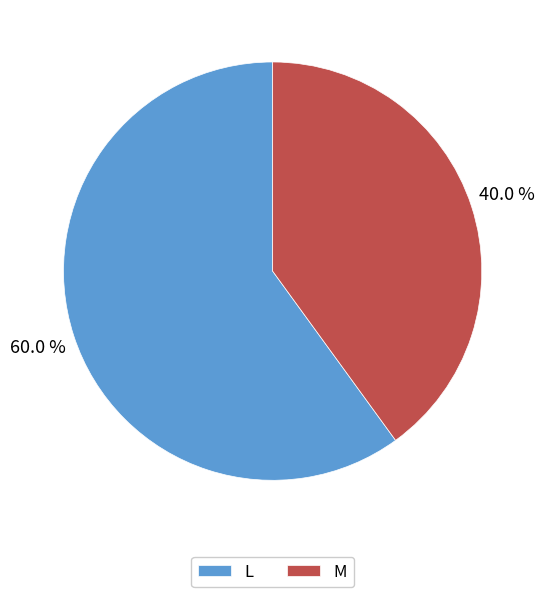

Count the number of slices in the pie.

2